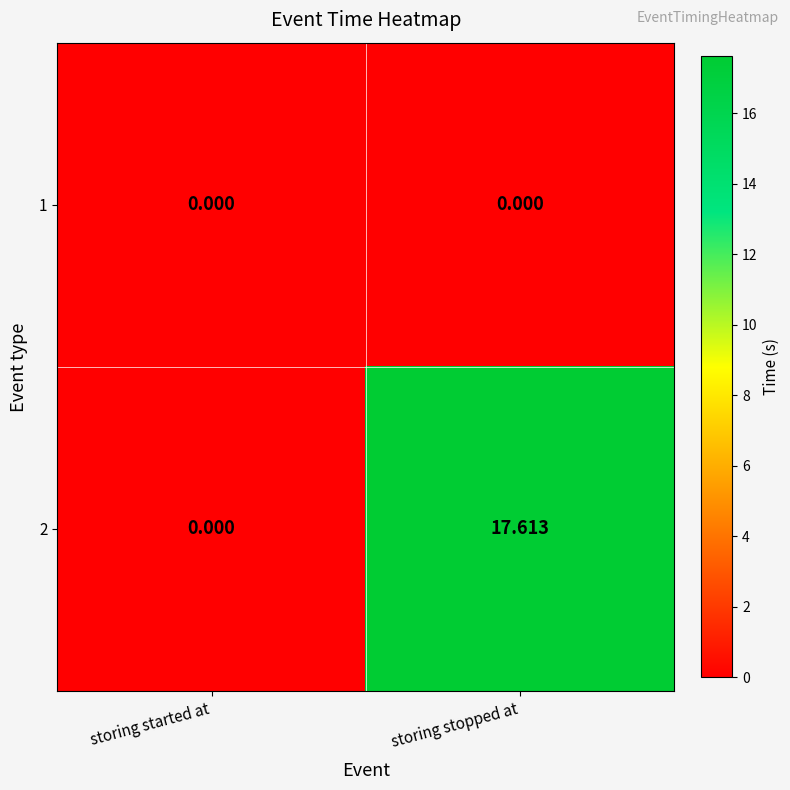

How many series are shown in this chart?

2